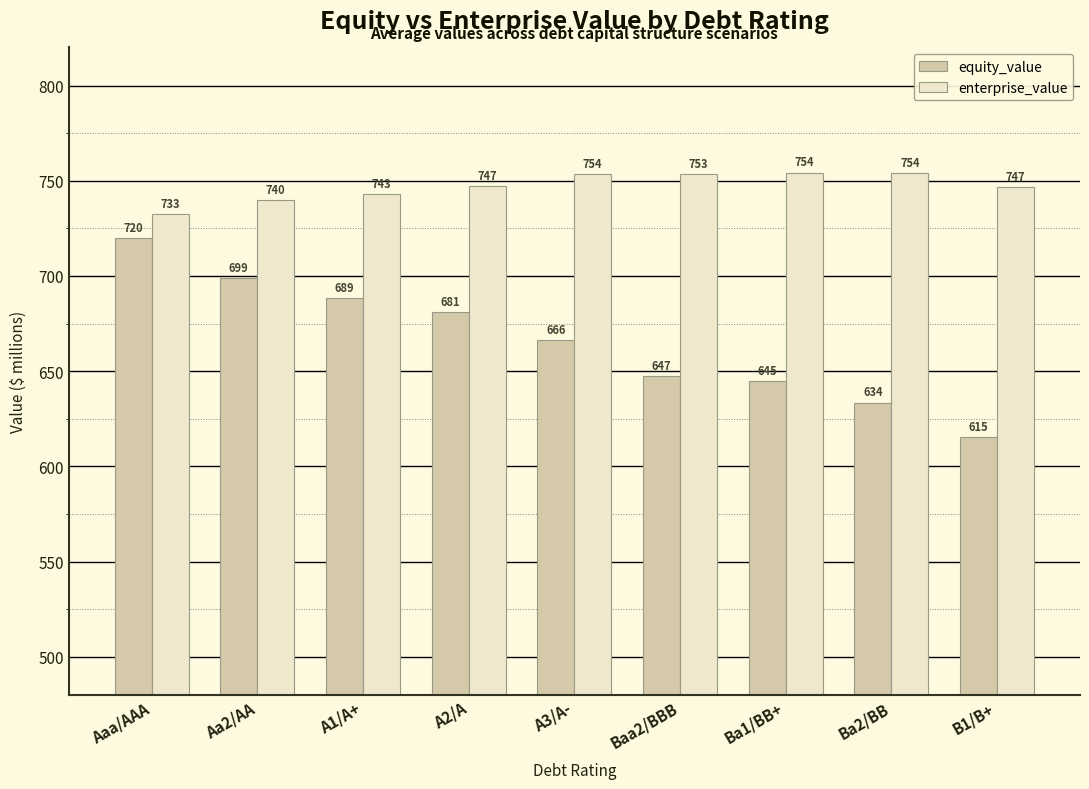

What is the minimum value for enterprise_value?

732.6